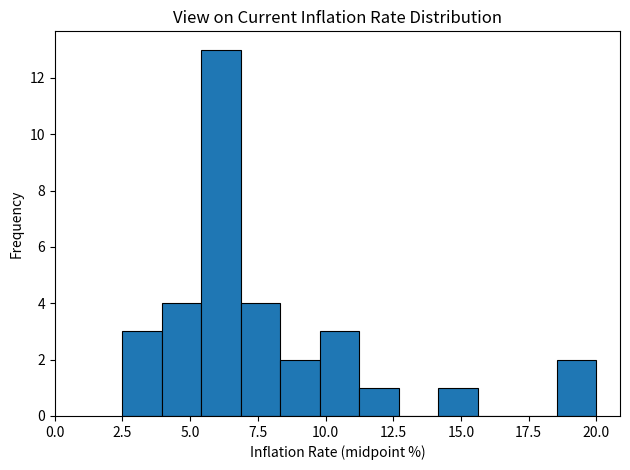

Around what value on the x-axis is the tallest bar? Give the approximate position of its centre, as read against the axis.

6.0